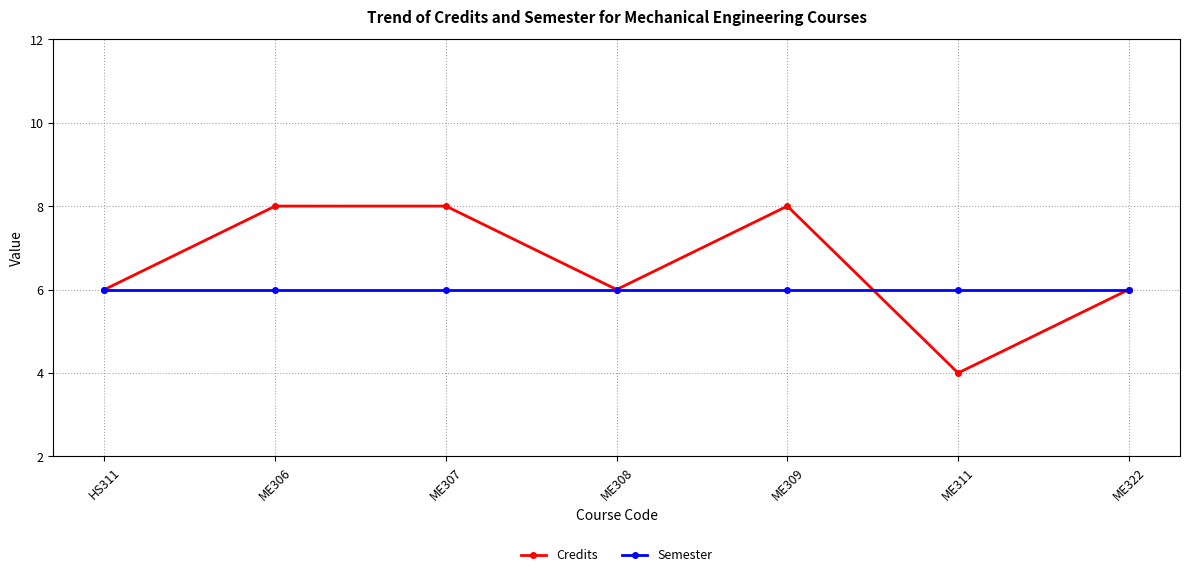

Count the number of categories in the chart.

7